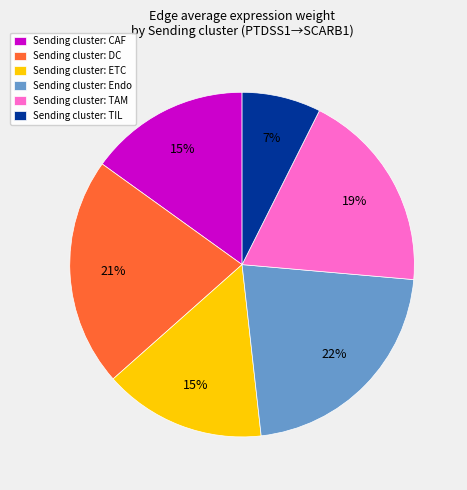

How many segments does this pie chart have?

6